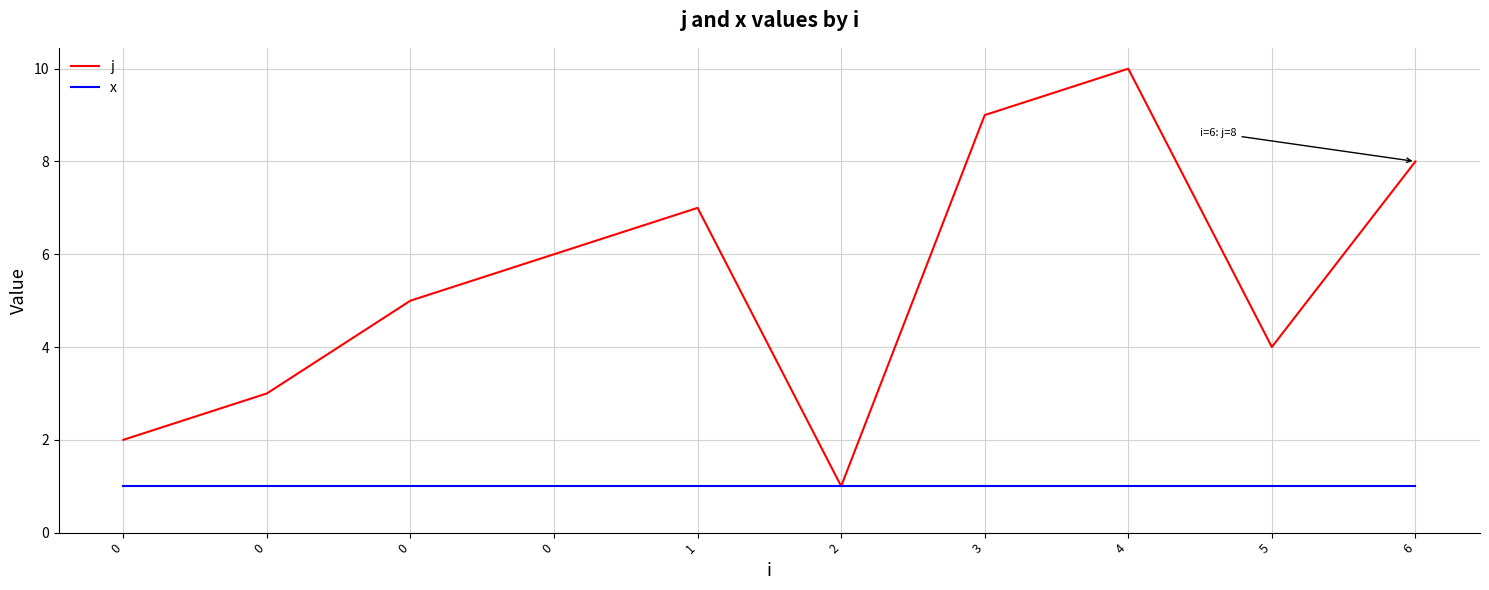

What is the maximum value for j?

10